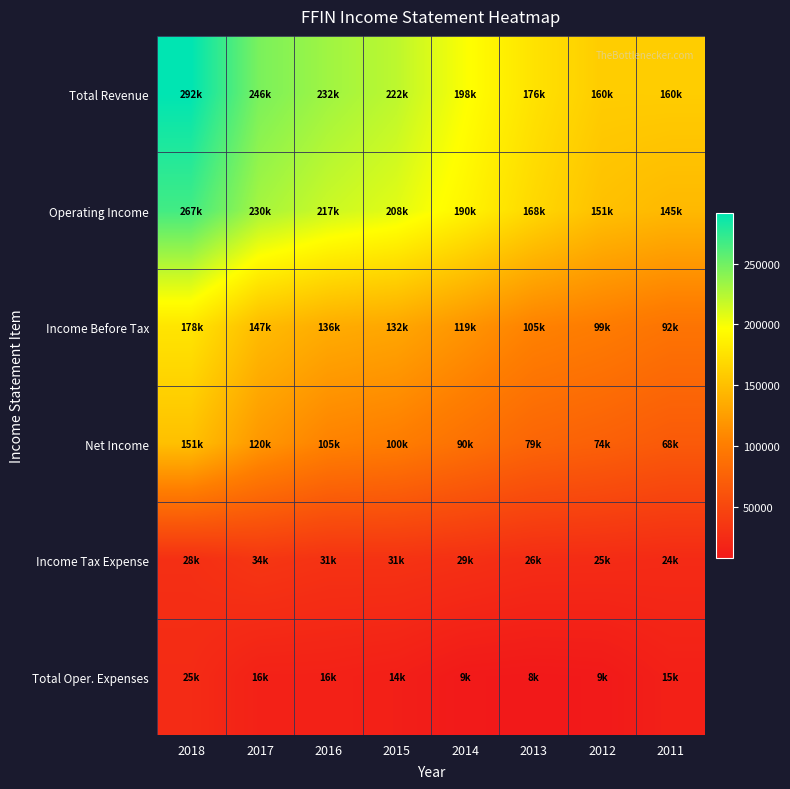

How many distinct data groups are displayed?

6